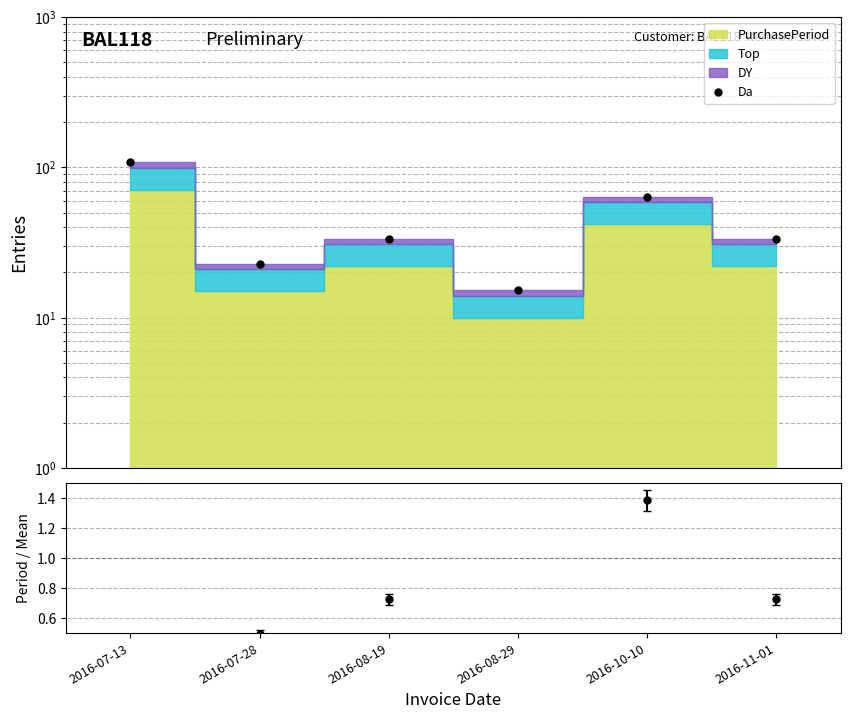

Reading left to right, what are all the values shown in this chart?

107.9	22.8	33.4	15.2	63.8	33.4